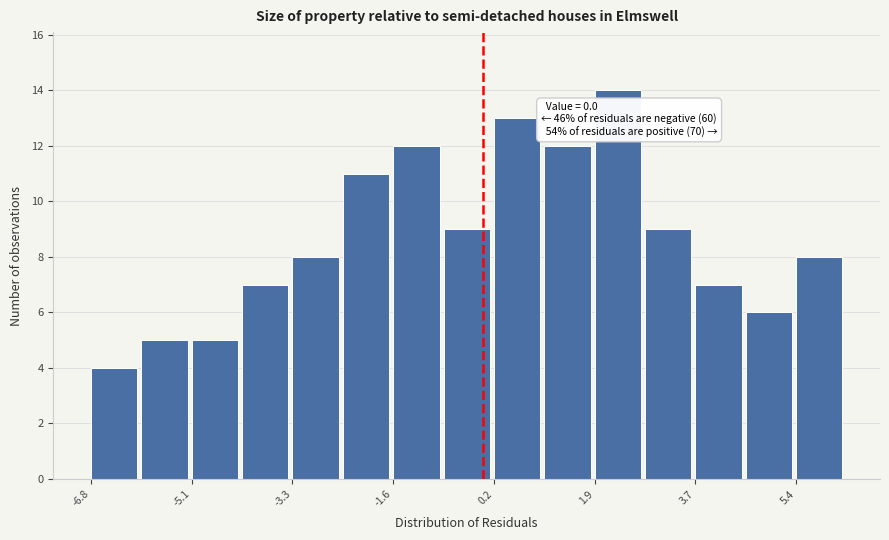

Which range on the x-axis has the tallest bar?

2.0 to 2.8